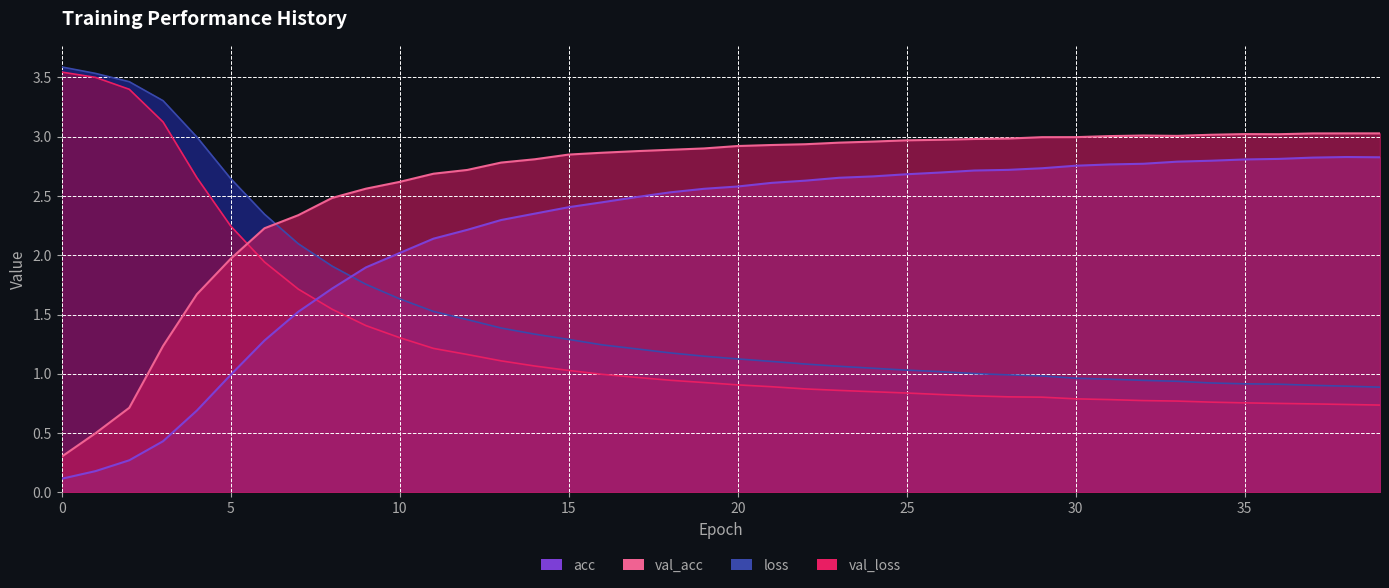

Between which two adjacent categories do val_loss and val_acc first intersect?

5 and 6